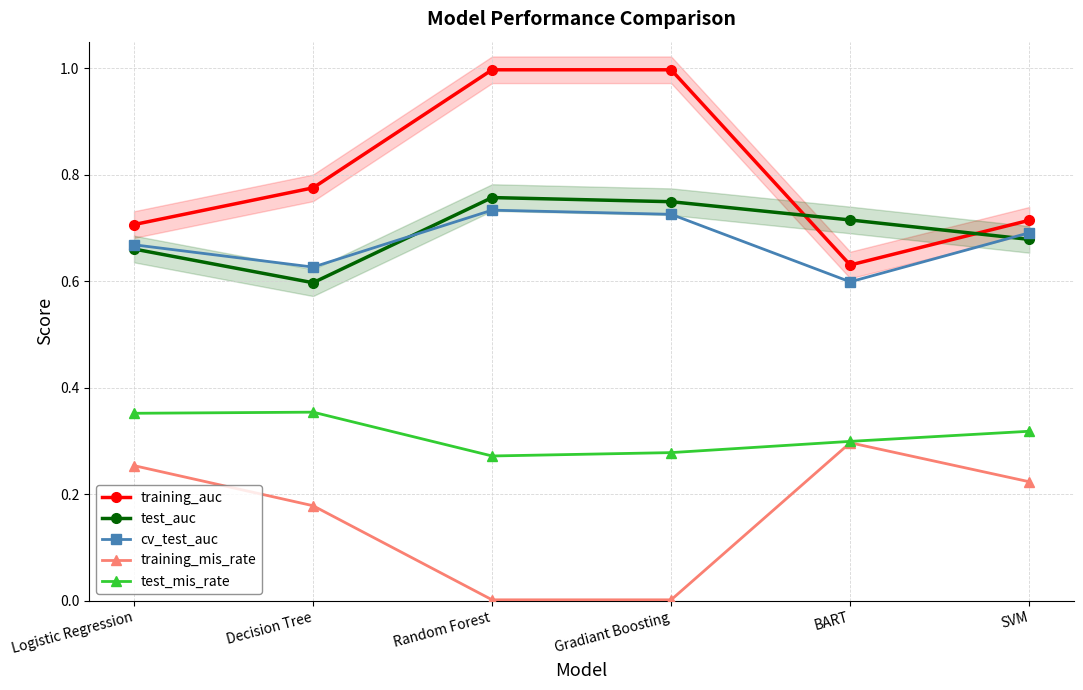

What is the label of the 4th point from the left?

Gradiant Boosting